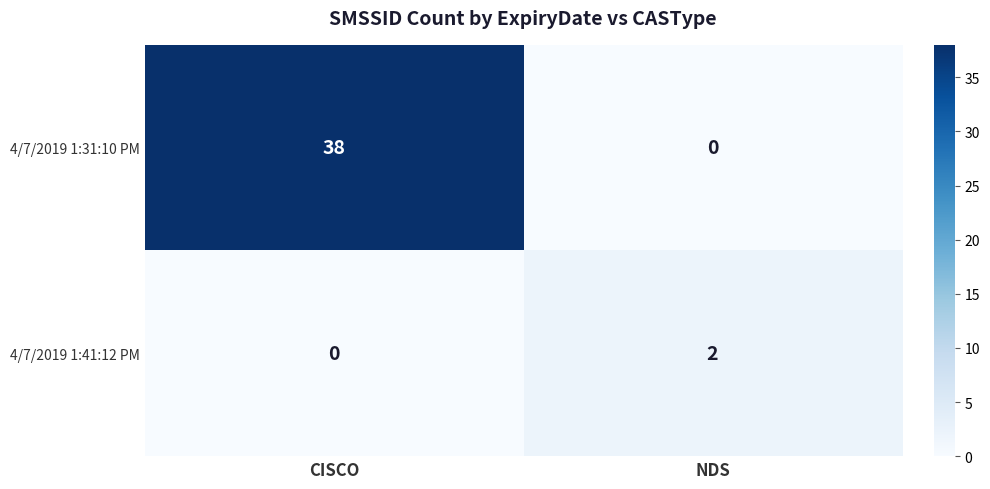

Which series has the widest spread of values?

row_0